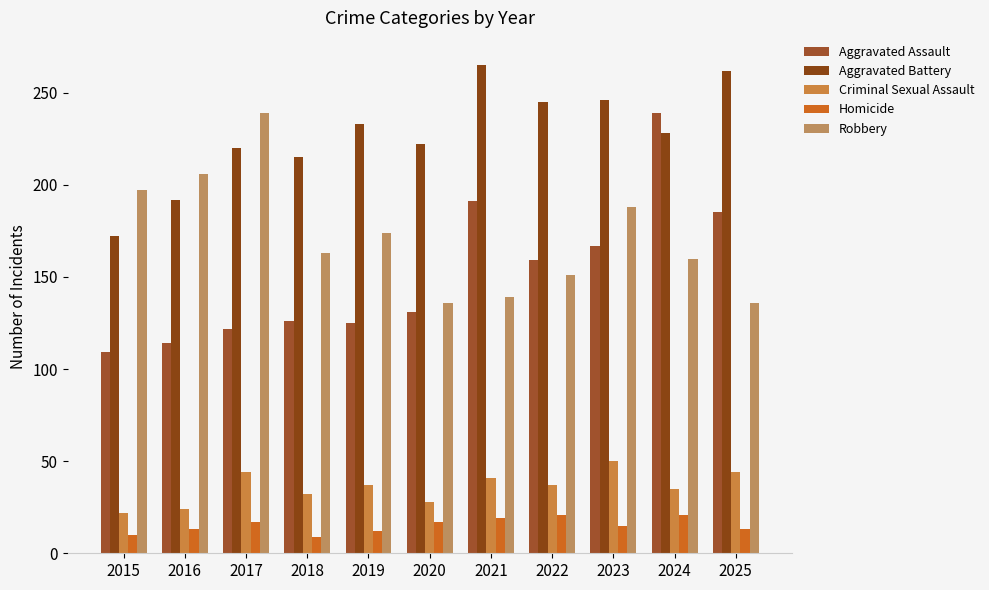

What are all the series names shown in the legend?

Aggravated Assault, Aggravated Battery, Criminal Sexual Assault, Homicide, Robbery